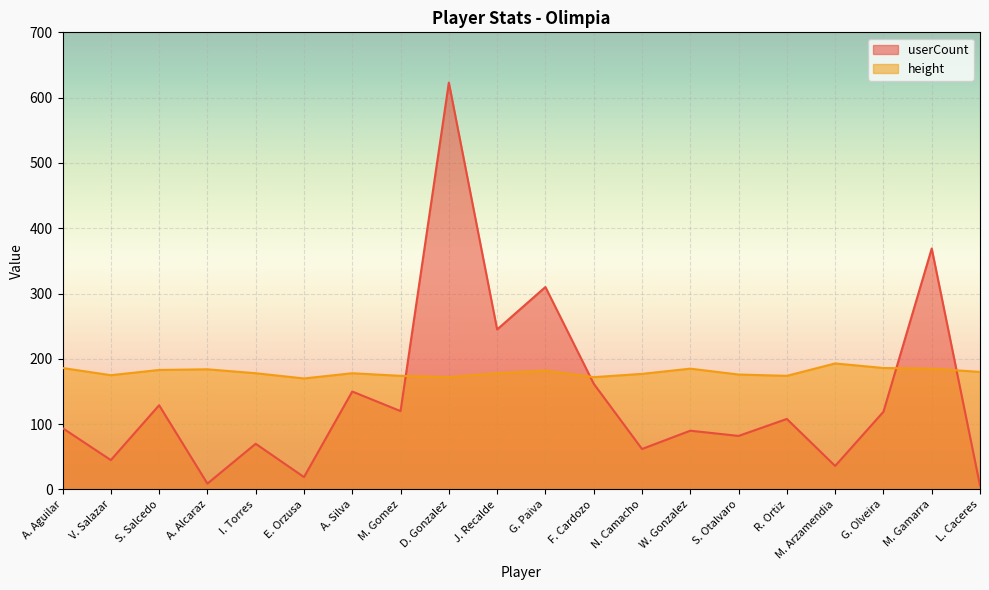

What are all the series names shown in the legend?

userCount, height